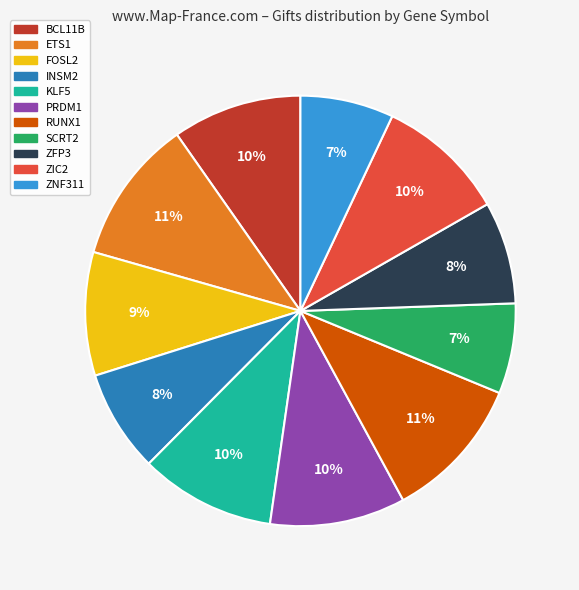

Is BCL11B the majority of the pie?

No